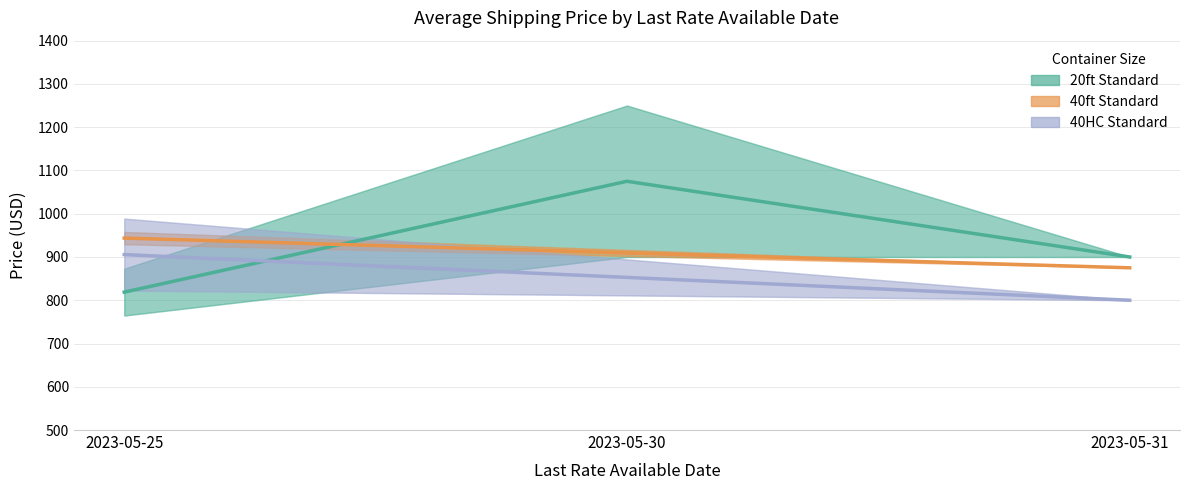

Is it true that the value at 2023-05-31 is 1307.9?

False